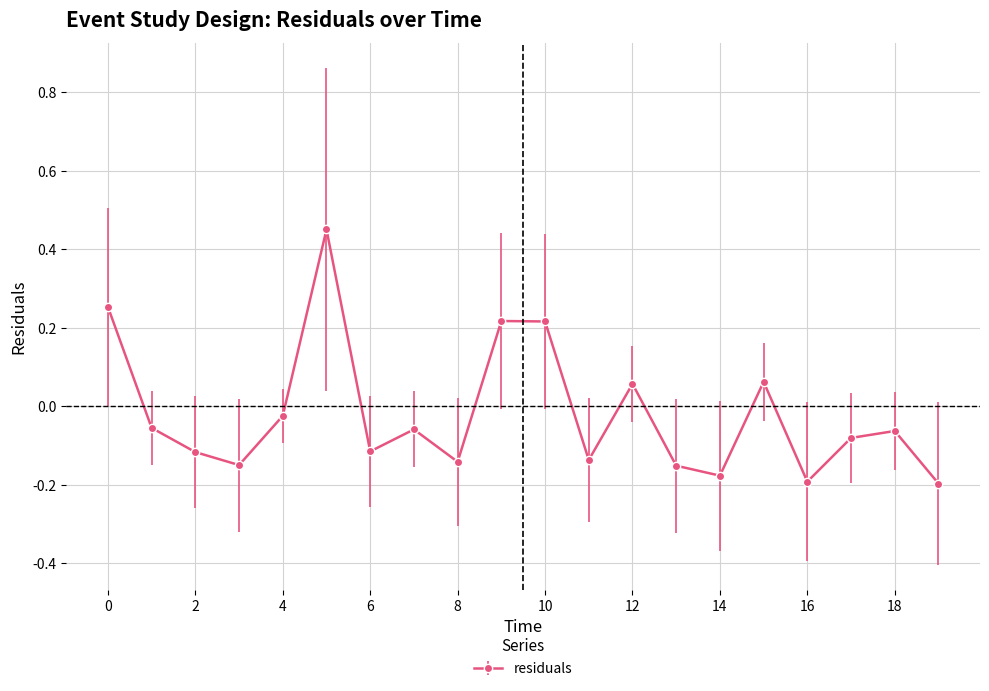

How many values are below 0?

14